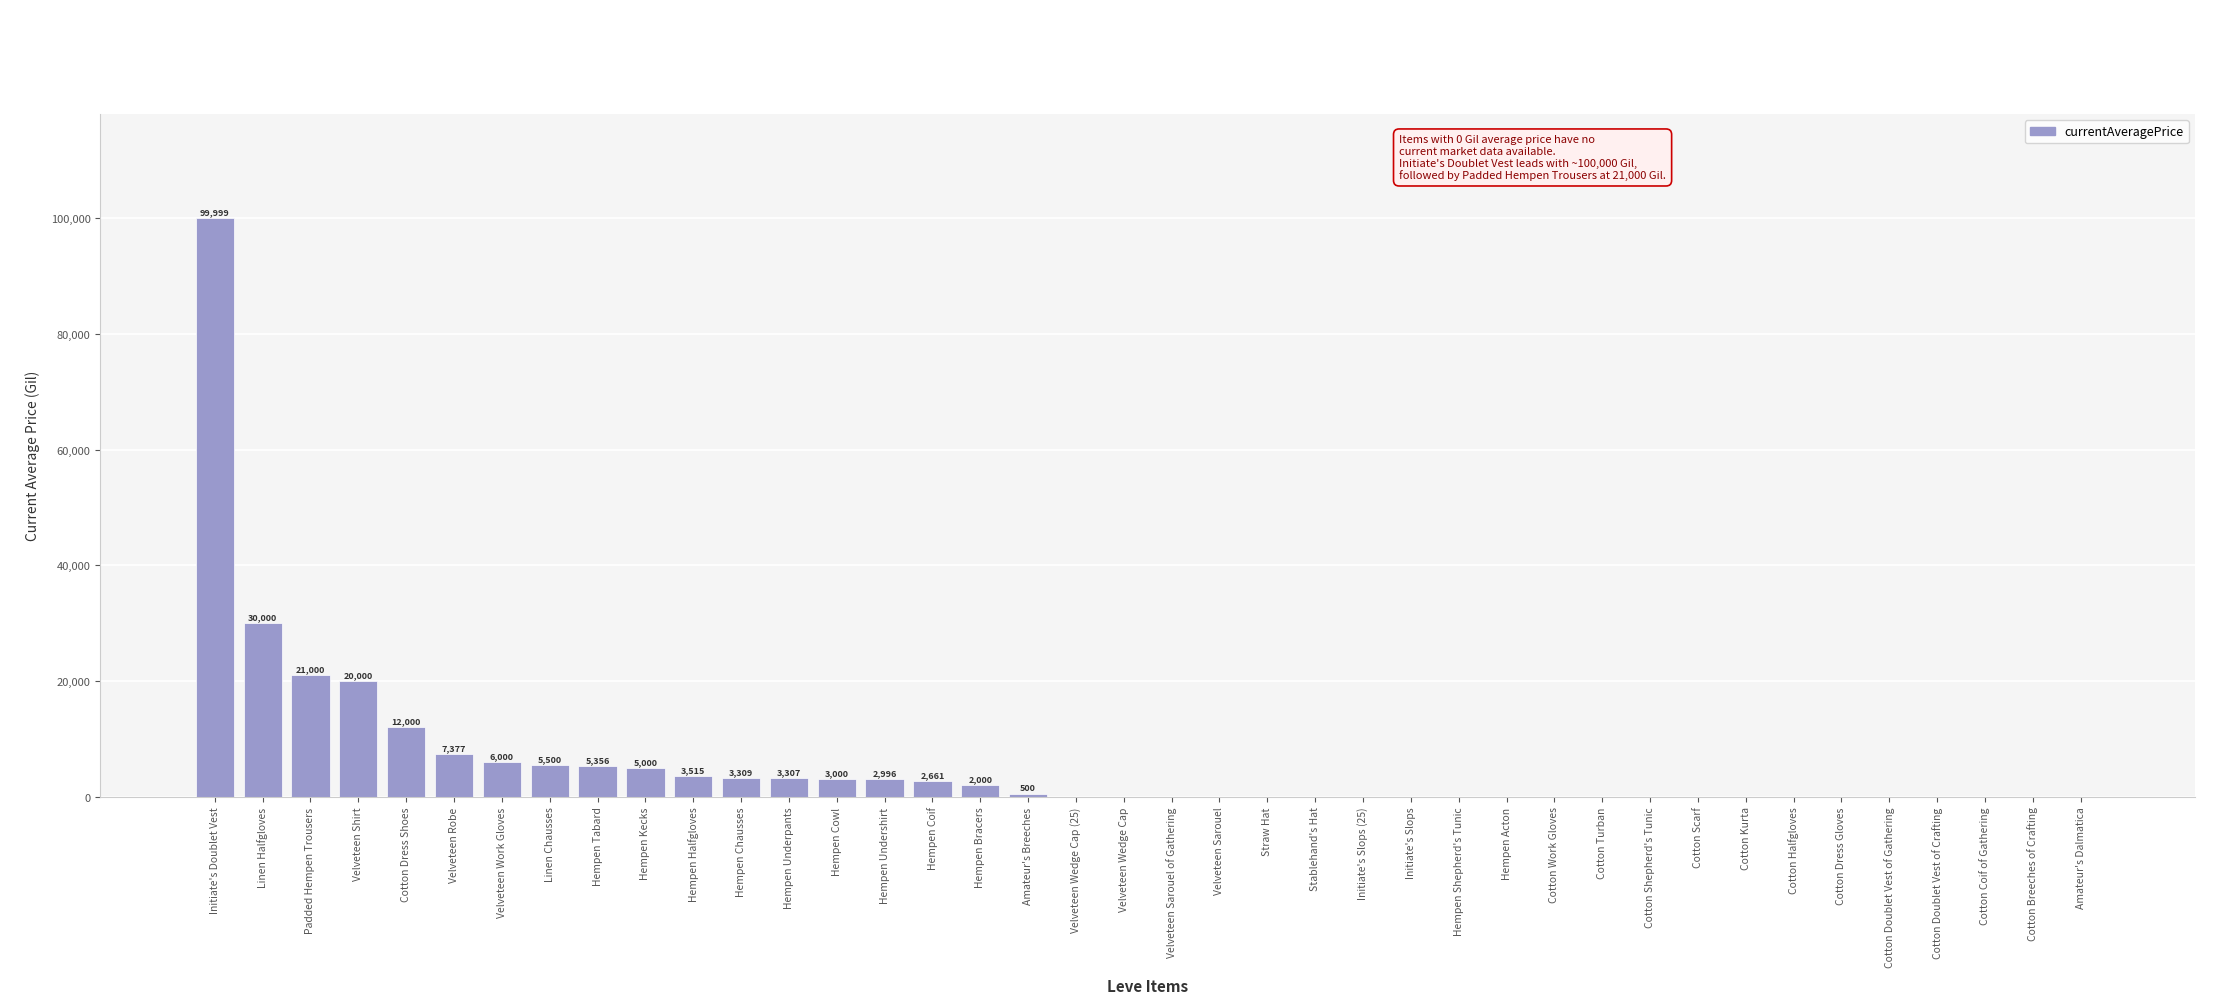

Count the number of categories in the chart.

40